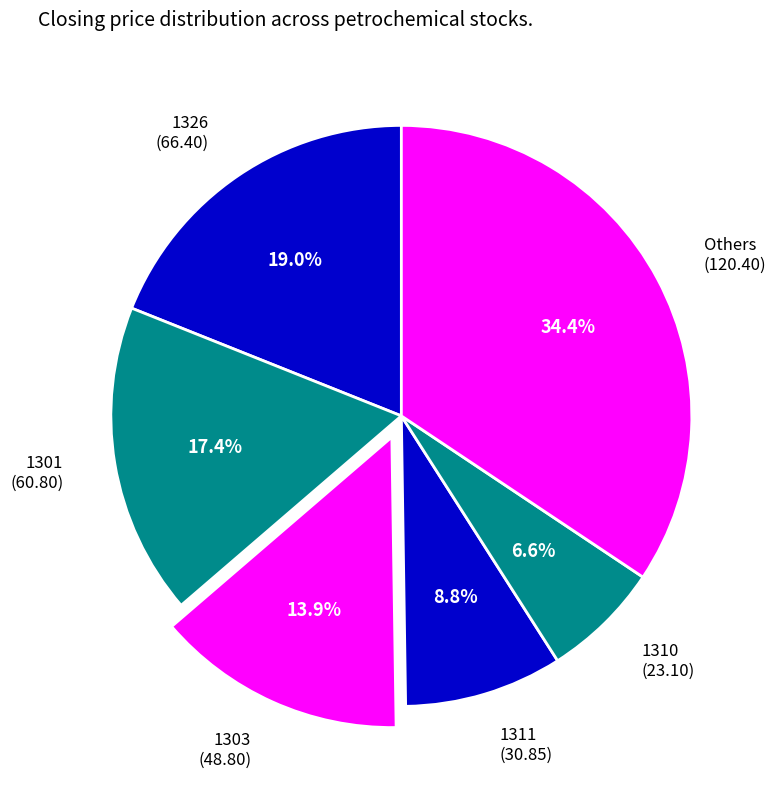

Between 1310 and 1311, which is larger?

1311